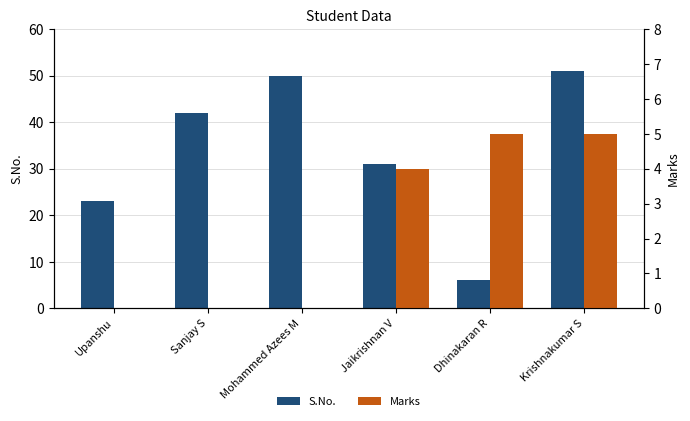

Reading right to left, transcribe all the data shown in this chart.

S.No.: 51	6	31	50	42	23
Marks: 5	5	4	0	0	0